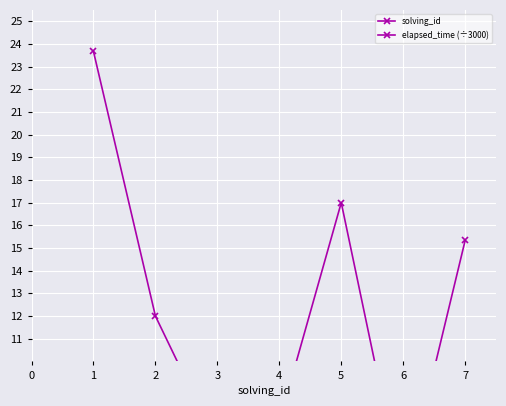

What is the difference between the maximum and second lowest values in the solving_id series?

5.0